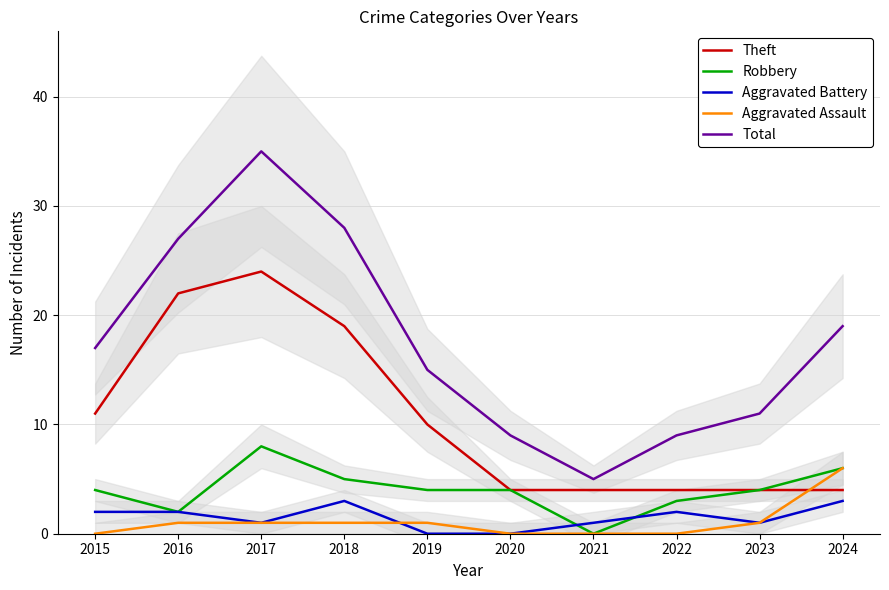

Where is the first local minimum for Robbery?

2016